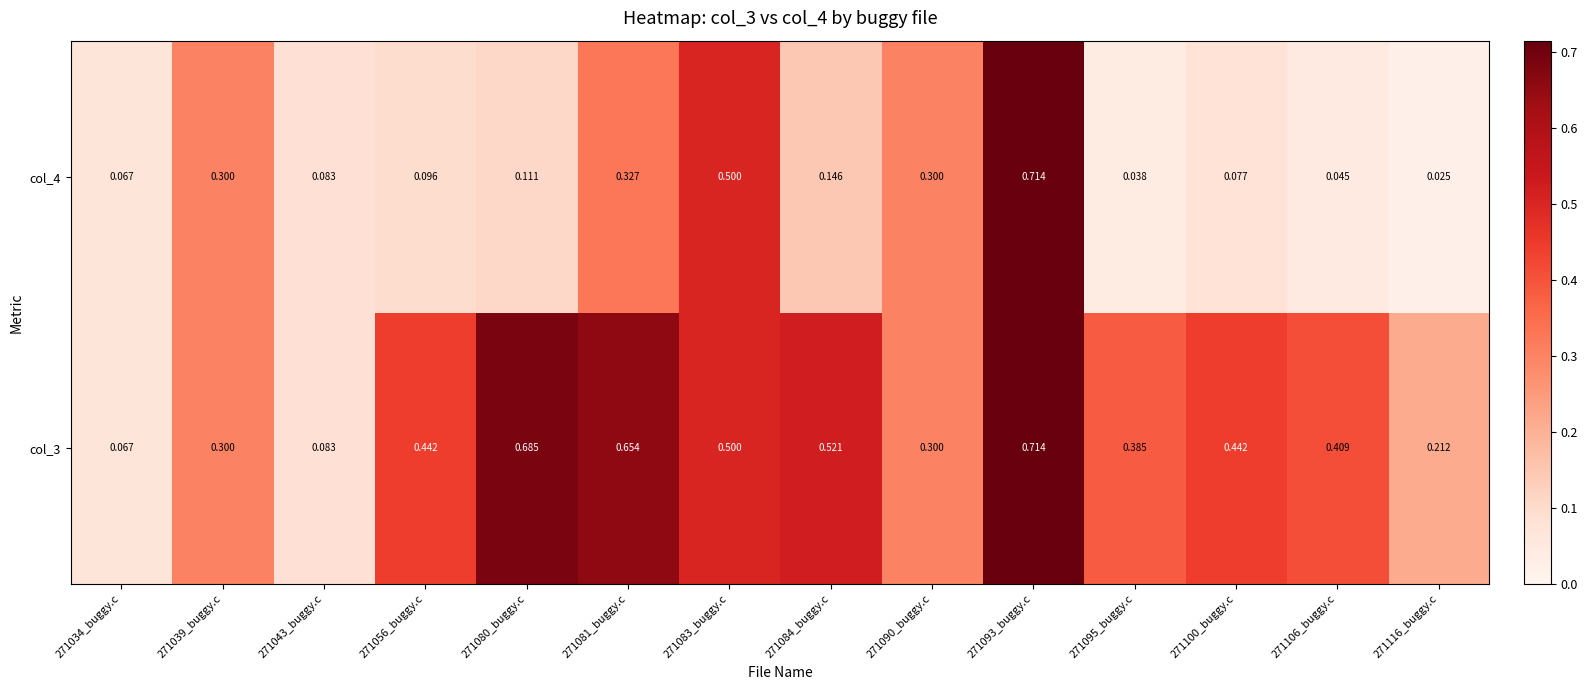

At which category is the sum across all series the highest?

271093_buggy.c